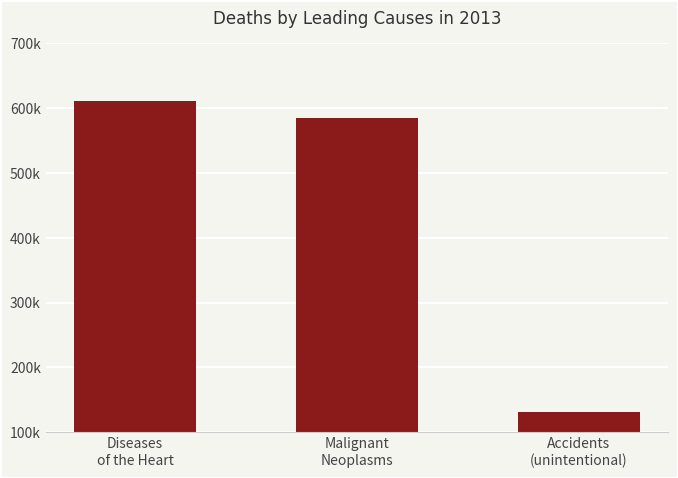

List the labels in order of value, smallest first.

Accidents
(unintentional), Malignant
Neoplasms, Diseases
of the Heart